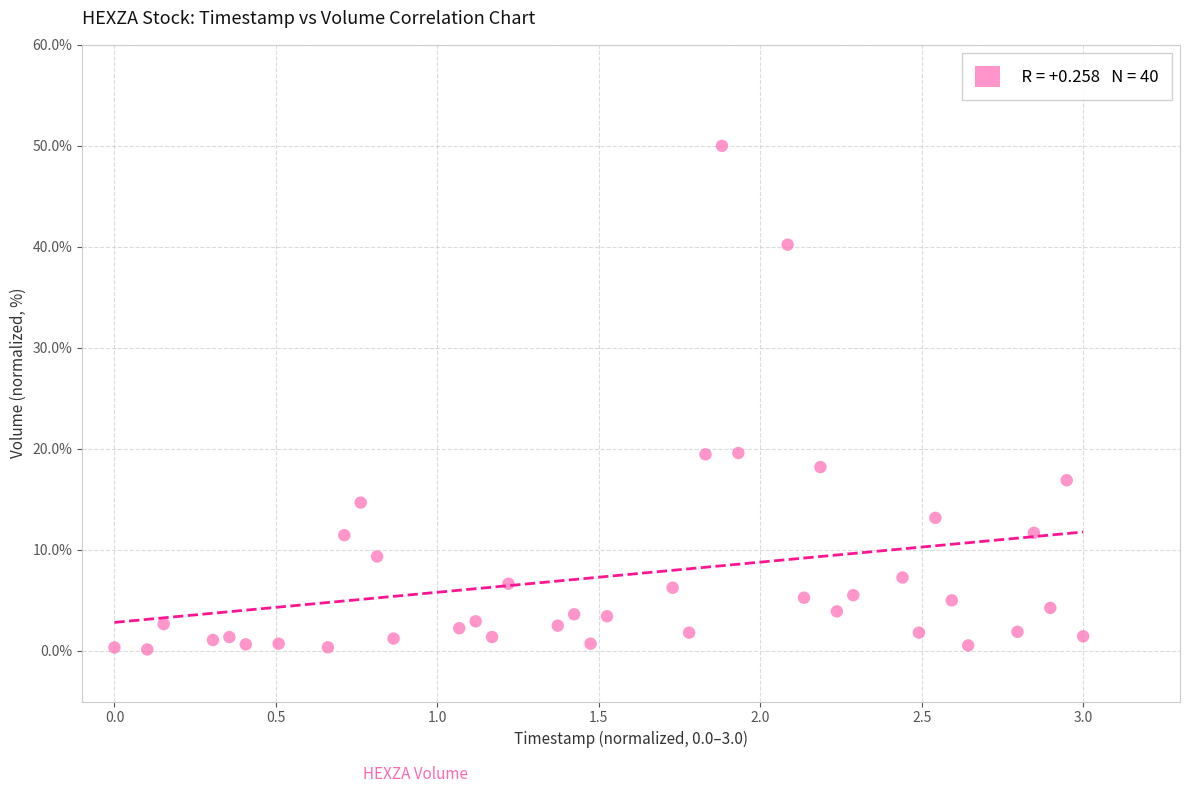

What is the range of X values (max minus min)?

3.0